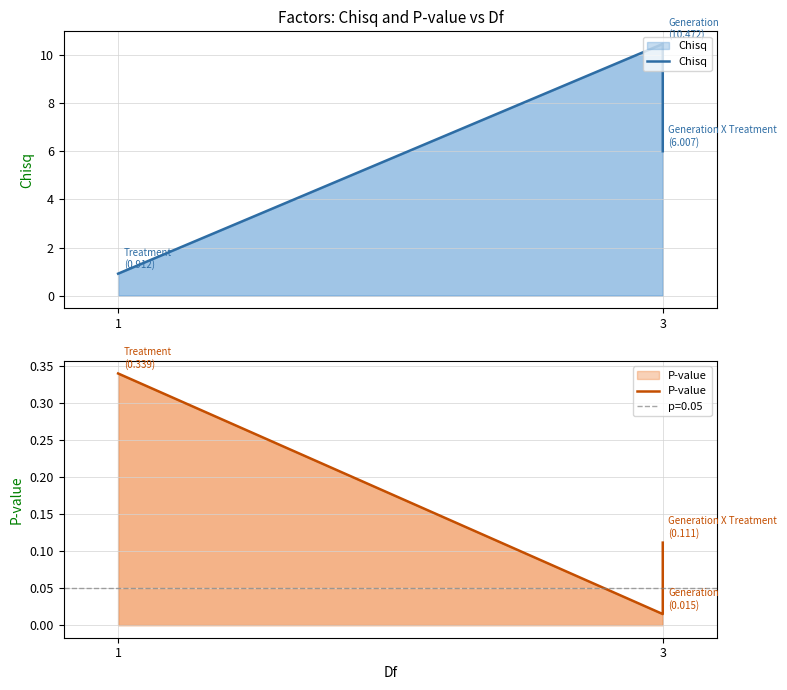

How many data points in Chisq are above 6?

2